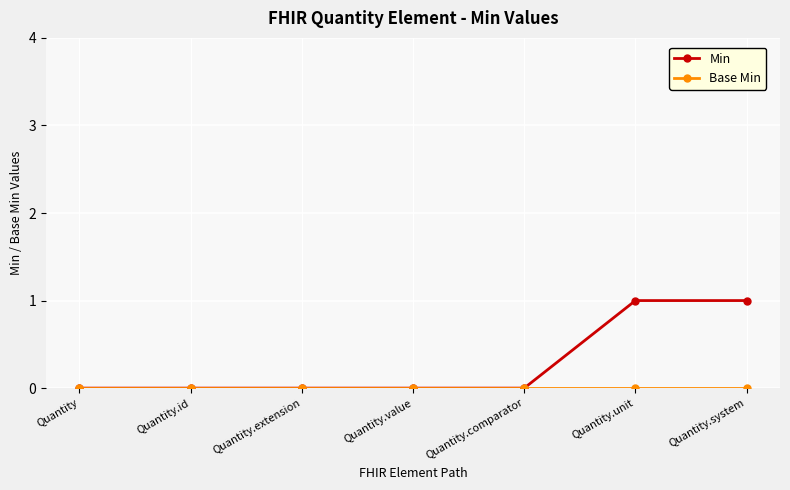

The value of Min at Quantity.extension is 0. True or false?

True